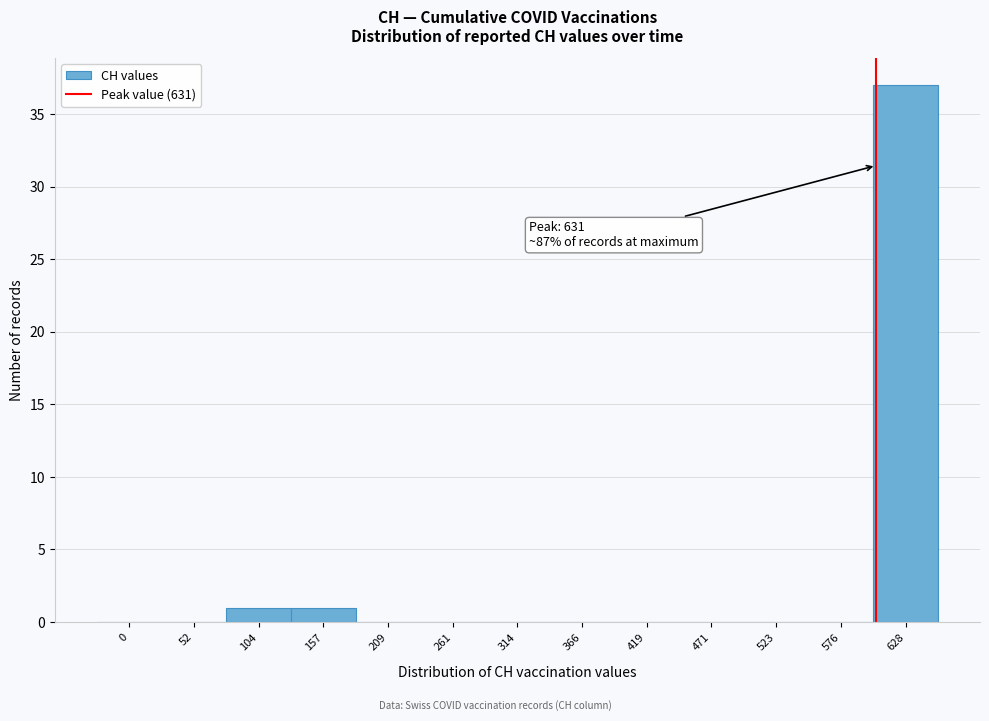

Reading left to right, extract all data points from this chart.

0=0	52=0	104=1	157=1	209=0	261=0	314=0	366=0	419=0	471=0	523=0	576=0	628=37